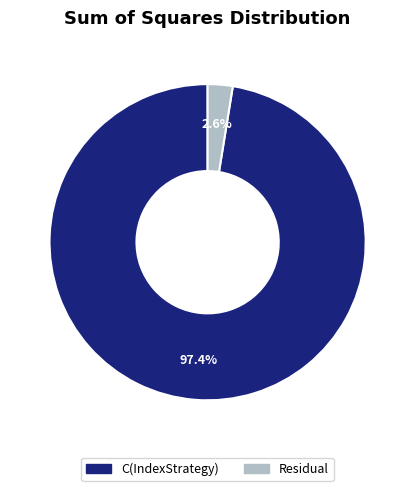

What portion of the pie excludes Residual?

97.4%